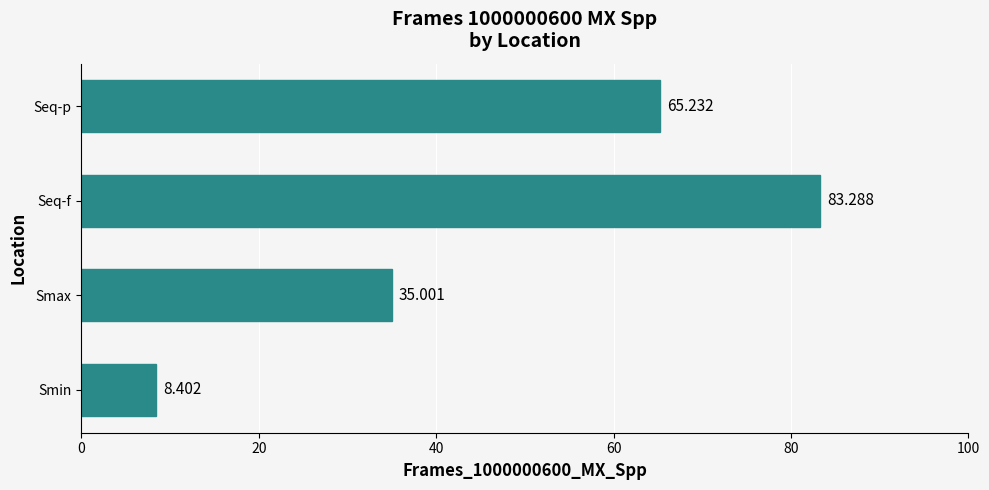

How many categories are shown in the chart?

4